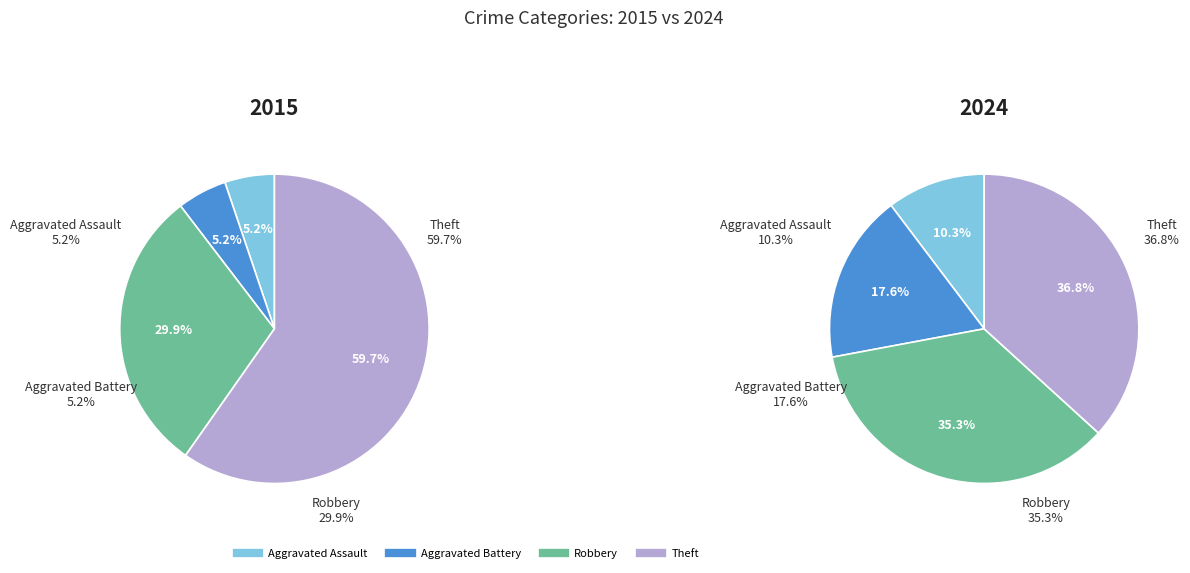

Which slice represents more than half of the pie?

3